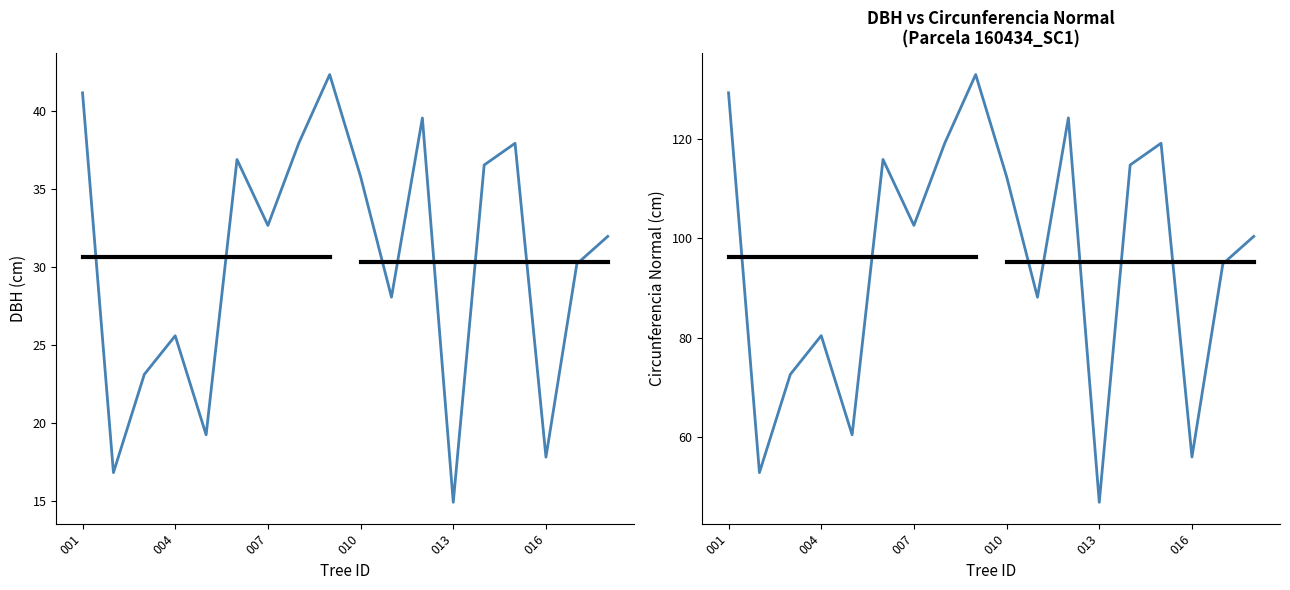

What is the lowest value of the circunferencia_normal series?

46.9